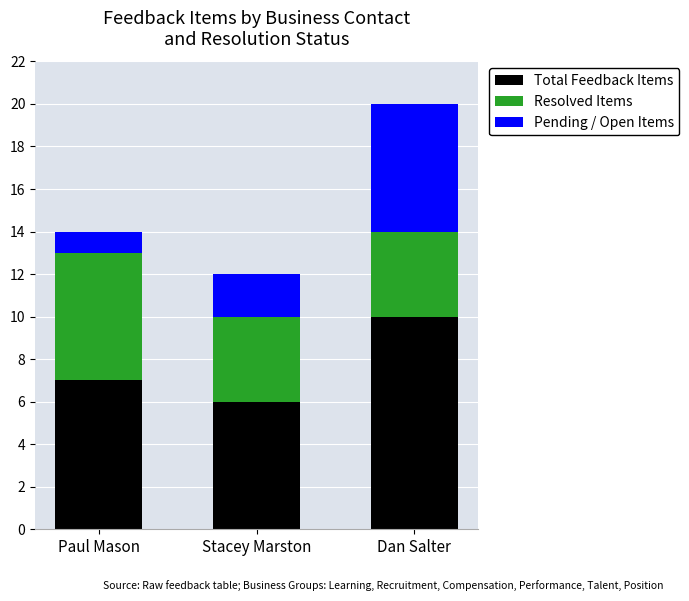

Rank the categories by Total Feedback Items value from highest to lowest.

Dan Salter, Paul Mason, Stacey Marston